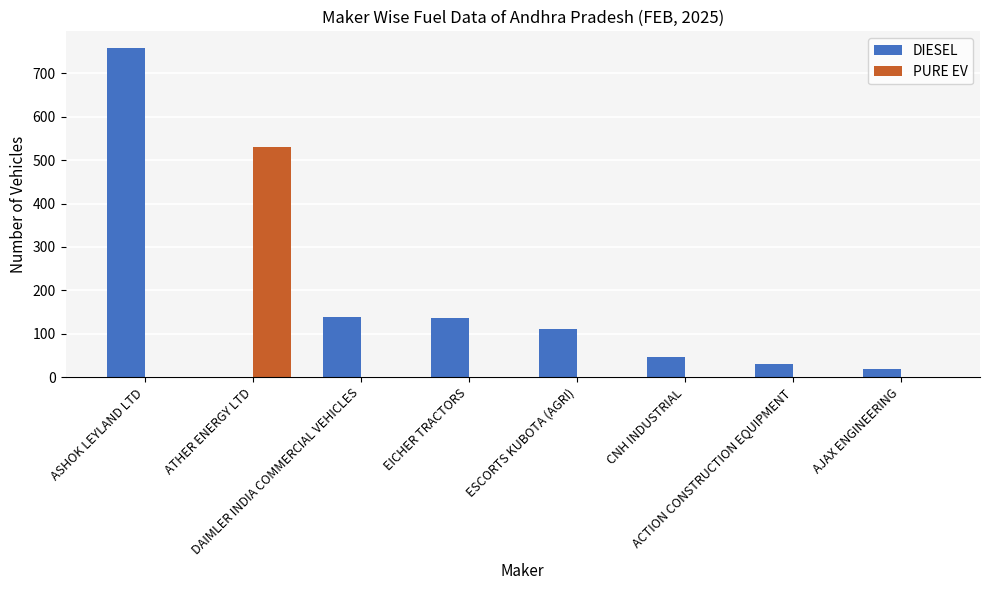

What are all the series names shown in the legend?

DIESEL, PURE EV